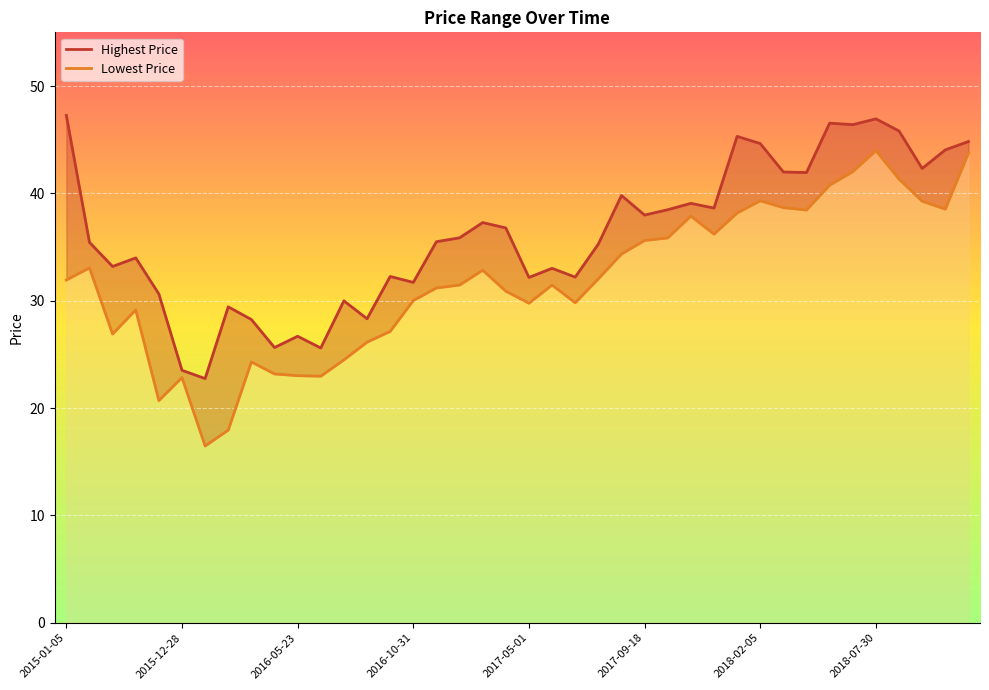

Count the number of categories in the chart.

40